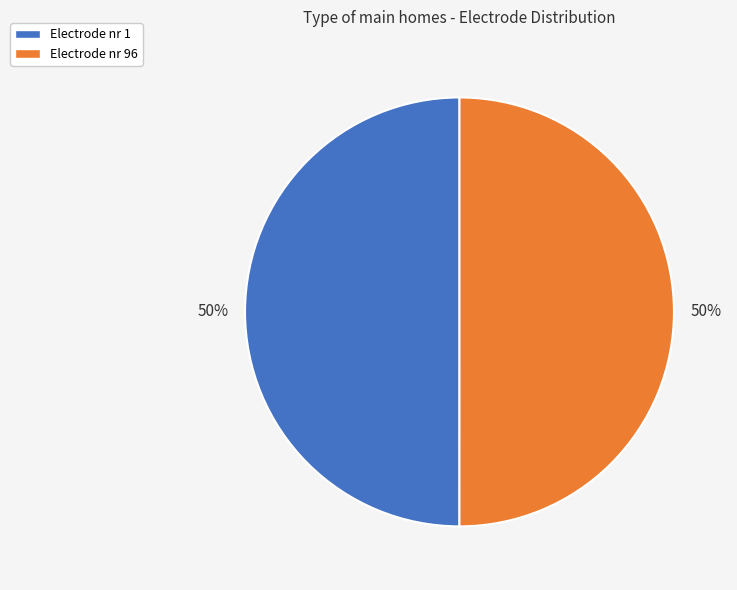

How many segments does this pie chart have?

2